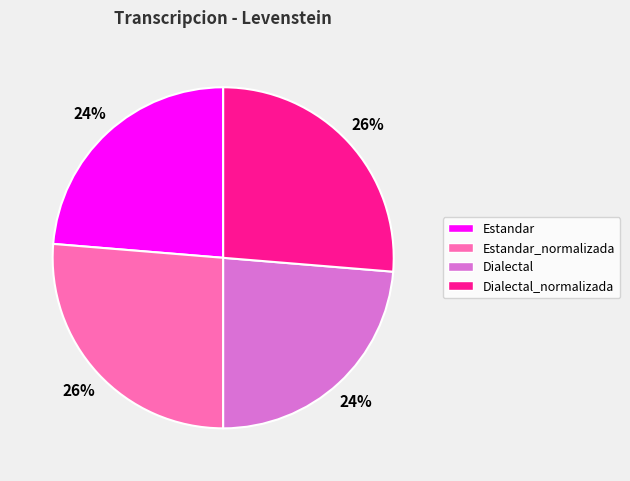

Approximately how many times larger is the value at Estandar_normalizada compared to Dialectal?

1.1